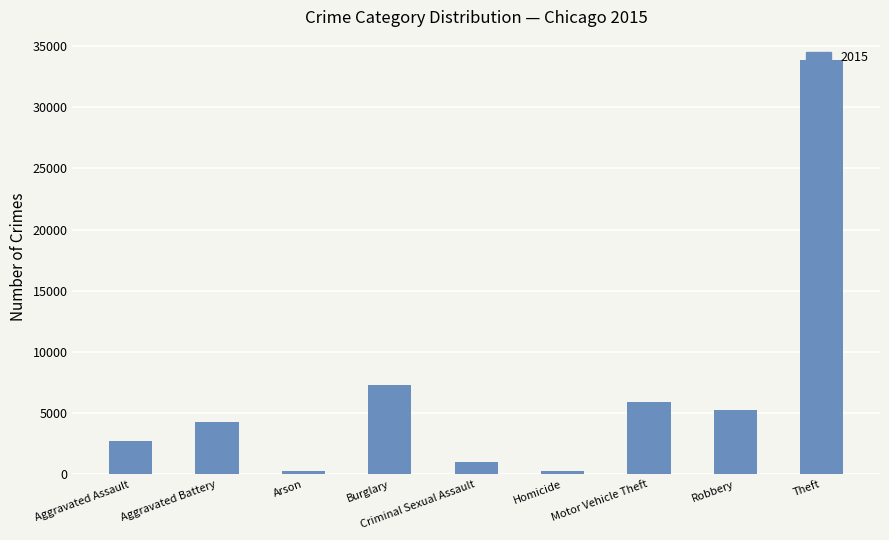

The value at Robbery is 2531. True or false?

False